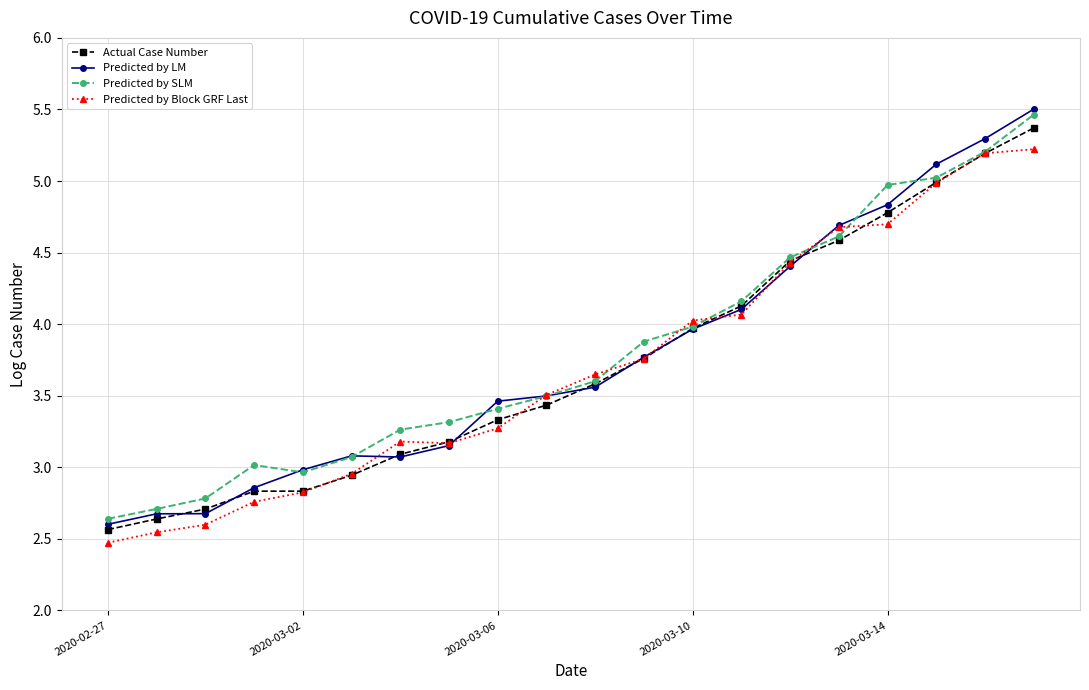

At which category is the sum across all series the highest?

19